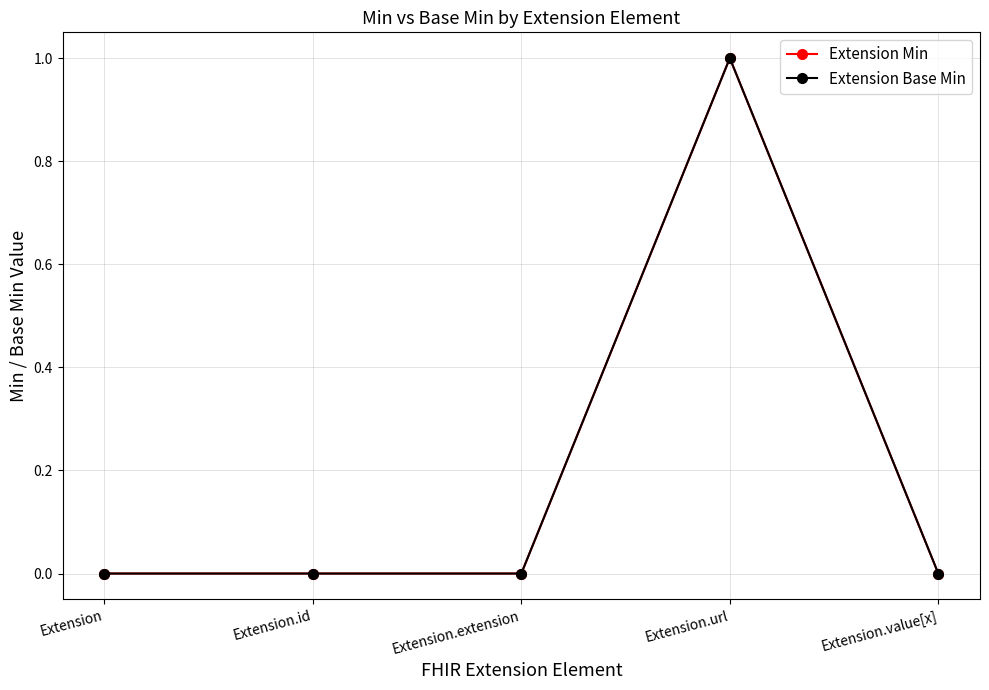

What position from the right is Extension.id?

4